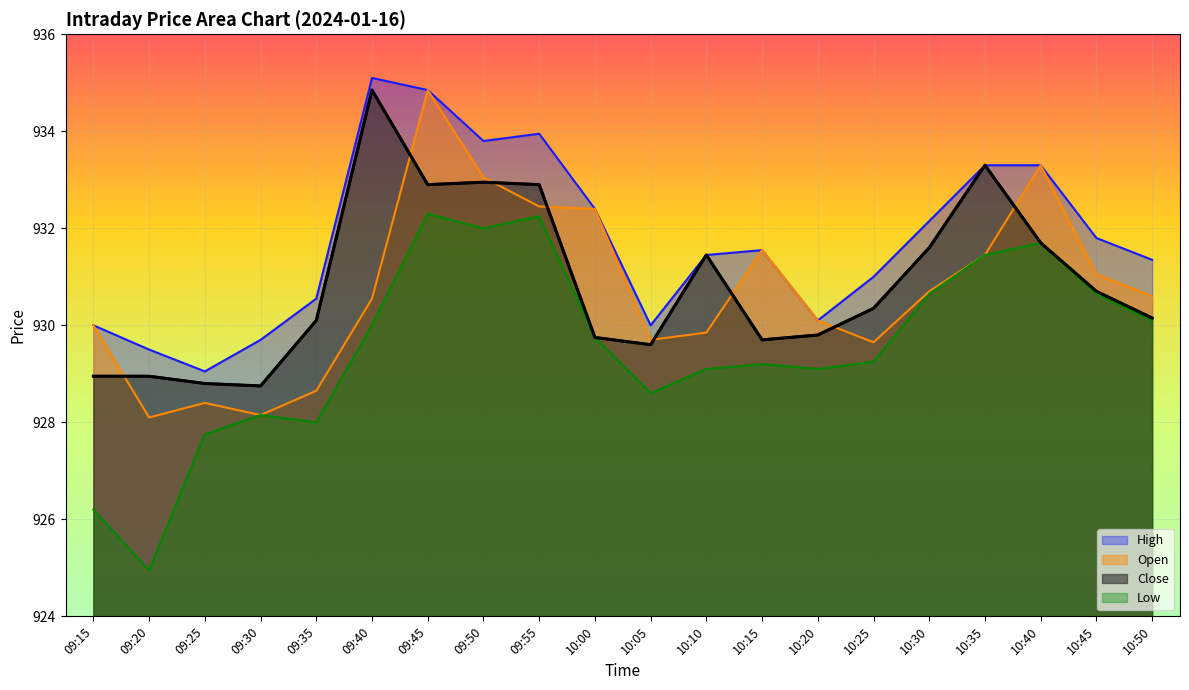

True or false: Close has a value of 929.7 at 10:15.

True